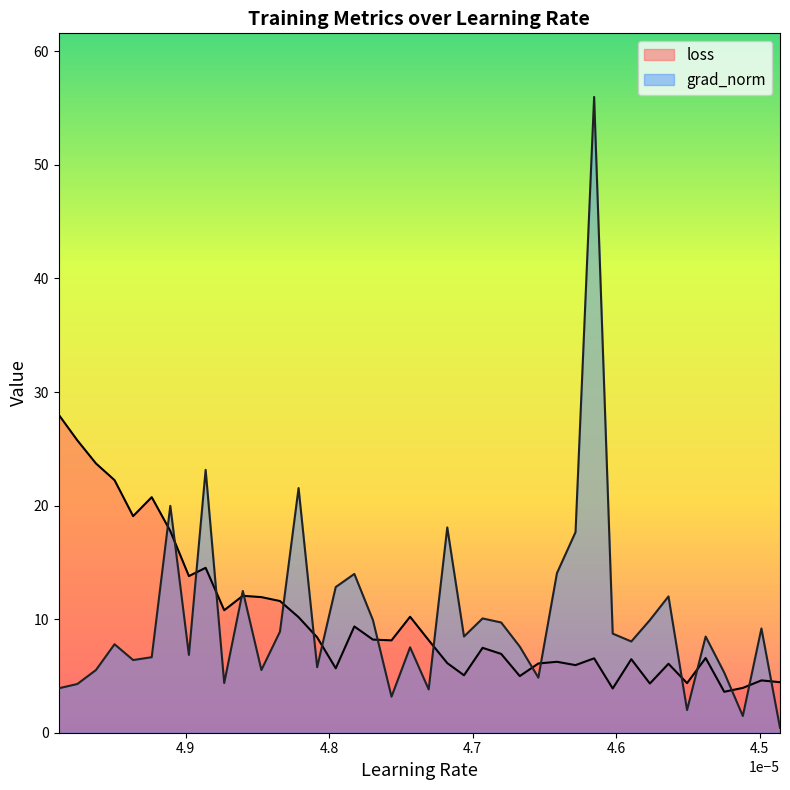

List the series in order of their overall mean, highest first.

grad_norm, loss